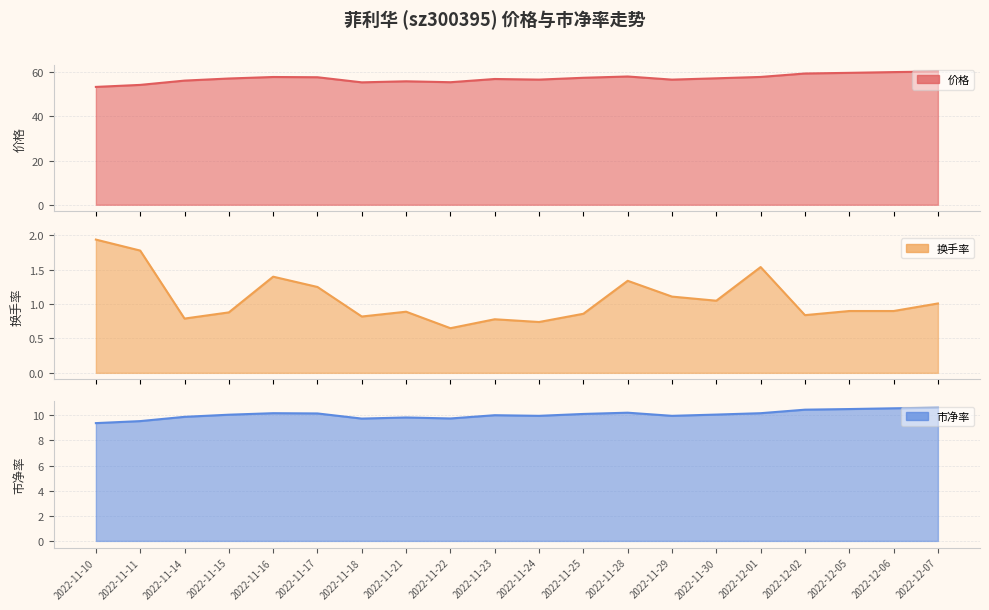

What is the difference between the second highest and minimum values in the 换手率 series?

1.1